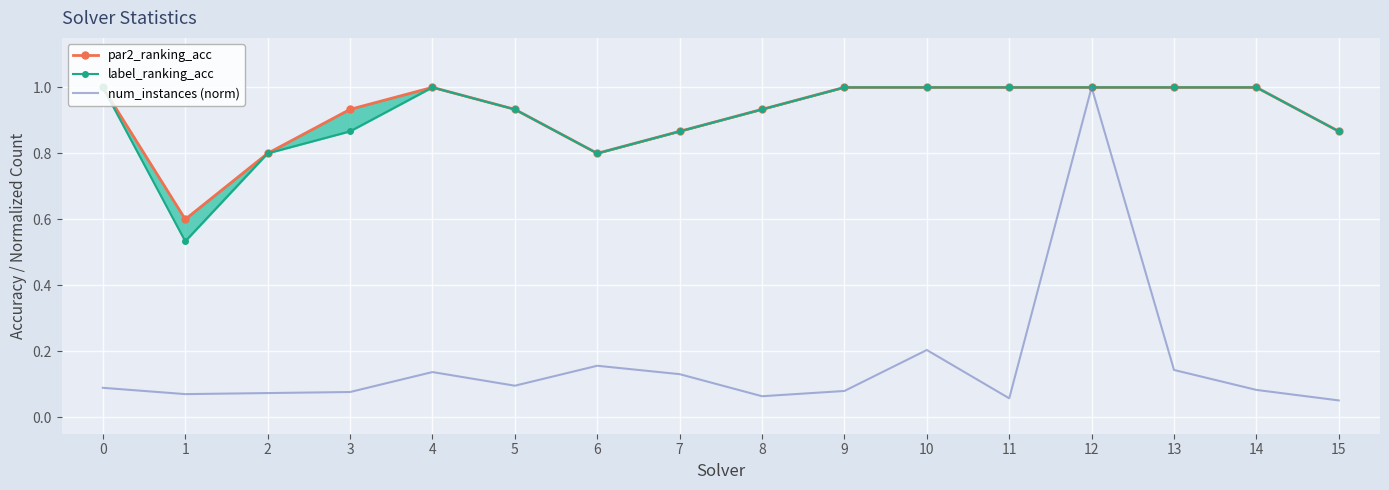

At how many categories does at least one series exceed 0?

16